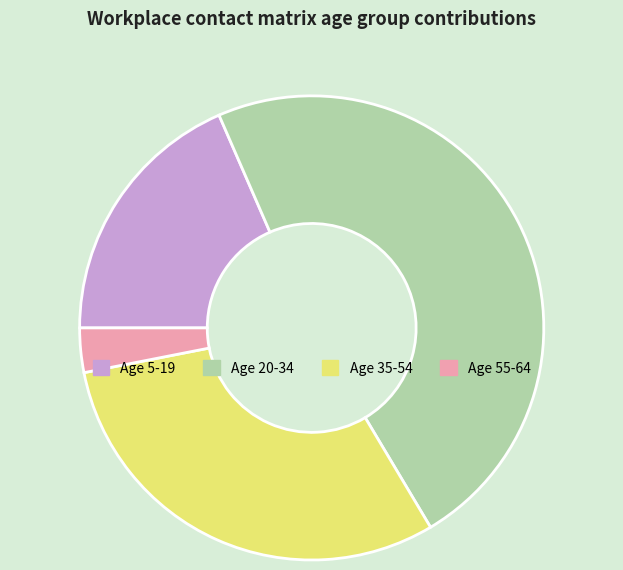

Do Age 35-54 and Age 20-34 together represent more than half of the pie?

Yes